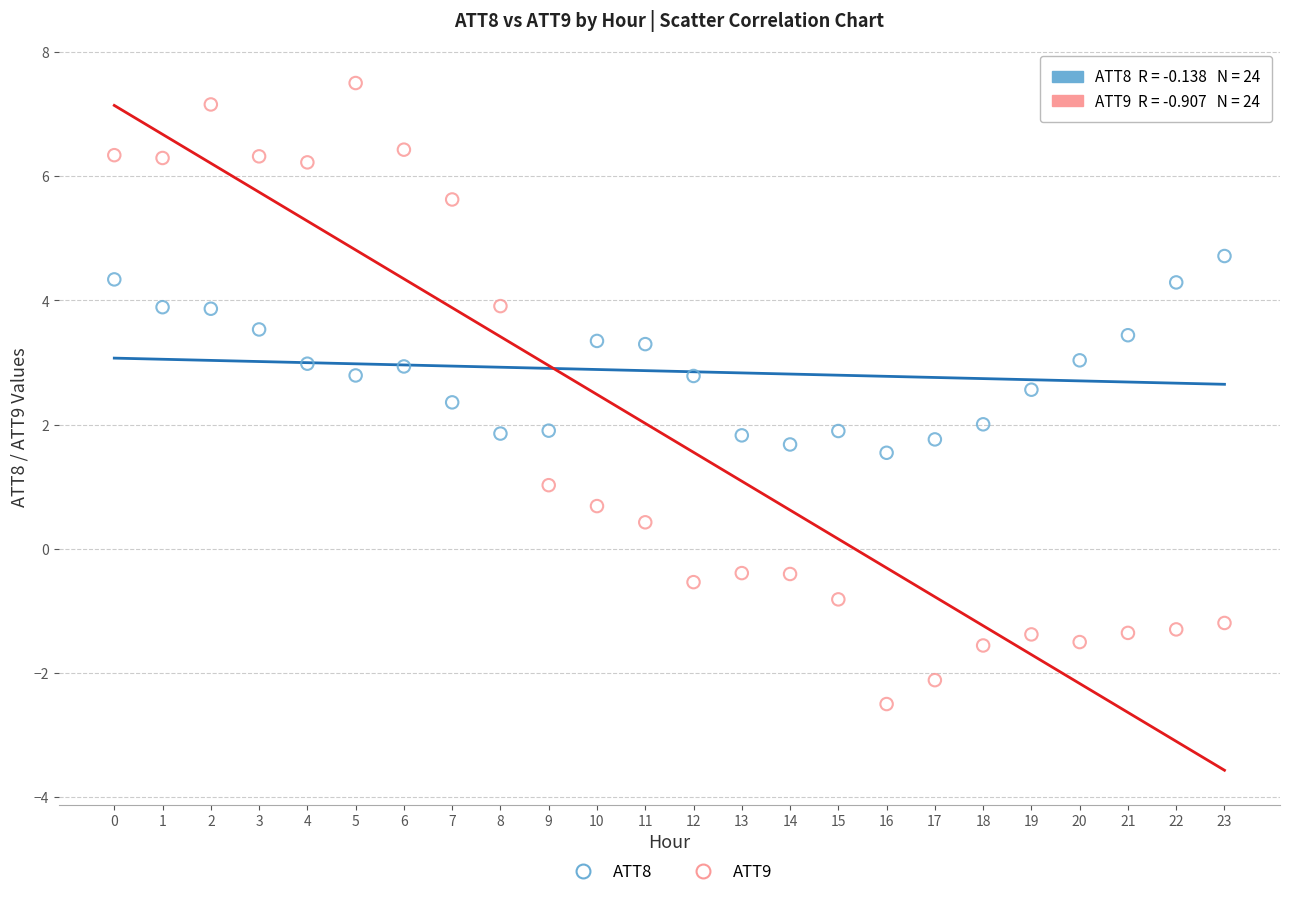

Which series reaches the minimum Y coordinate?

ATT9